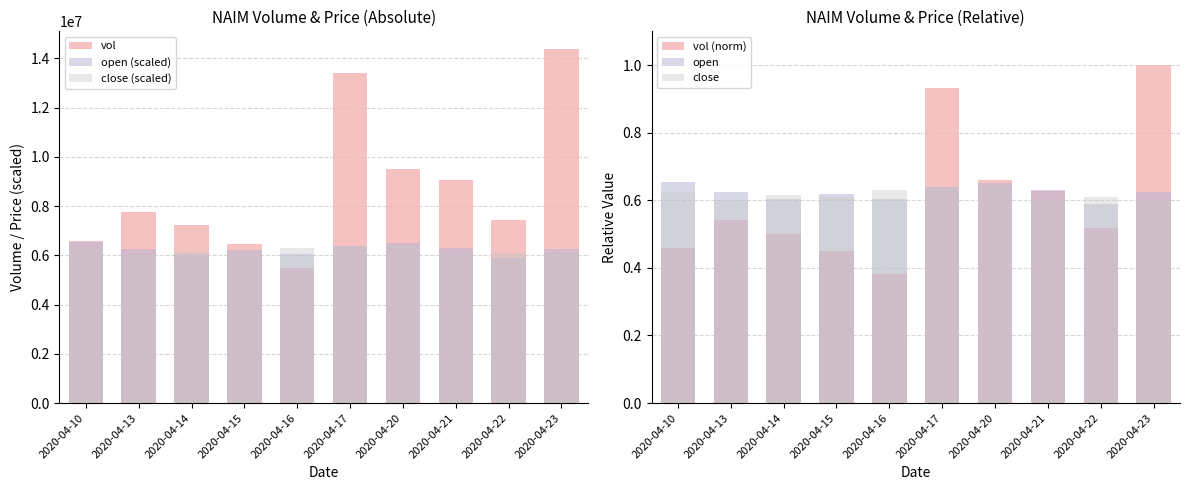

What is the minimum value for open?

0.6